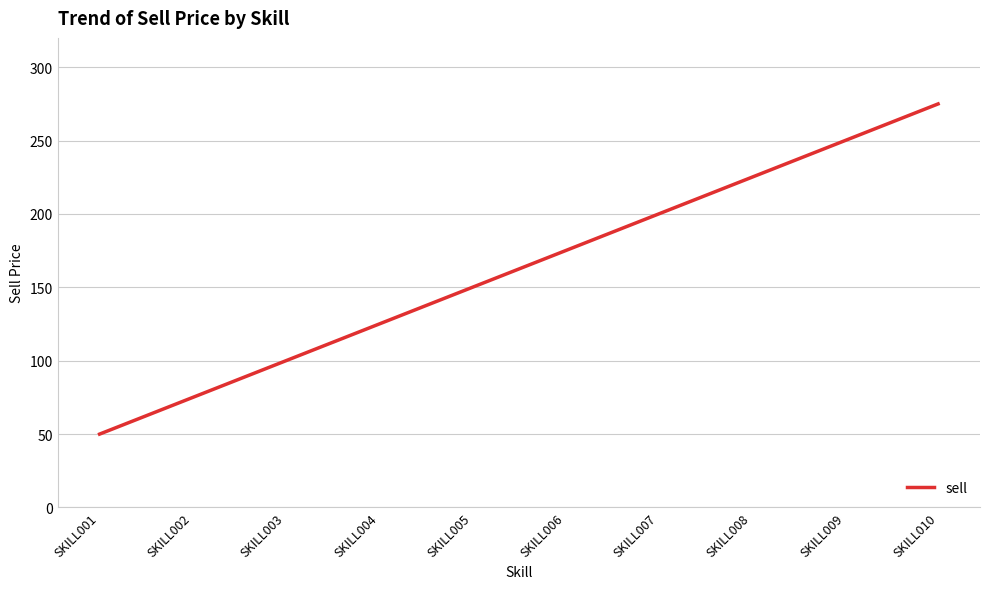

Reading right to left, transcribe all the data shown in this chart.

SKILL010=275	SKILL009=250	SKILL008=225	SKILL007=200	SKILL006=175	SKILL005=150	SKILL004=125	SKILL003=100	SKILL002=75	SKILL001=50